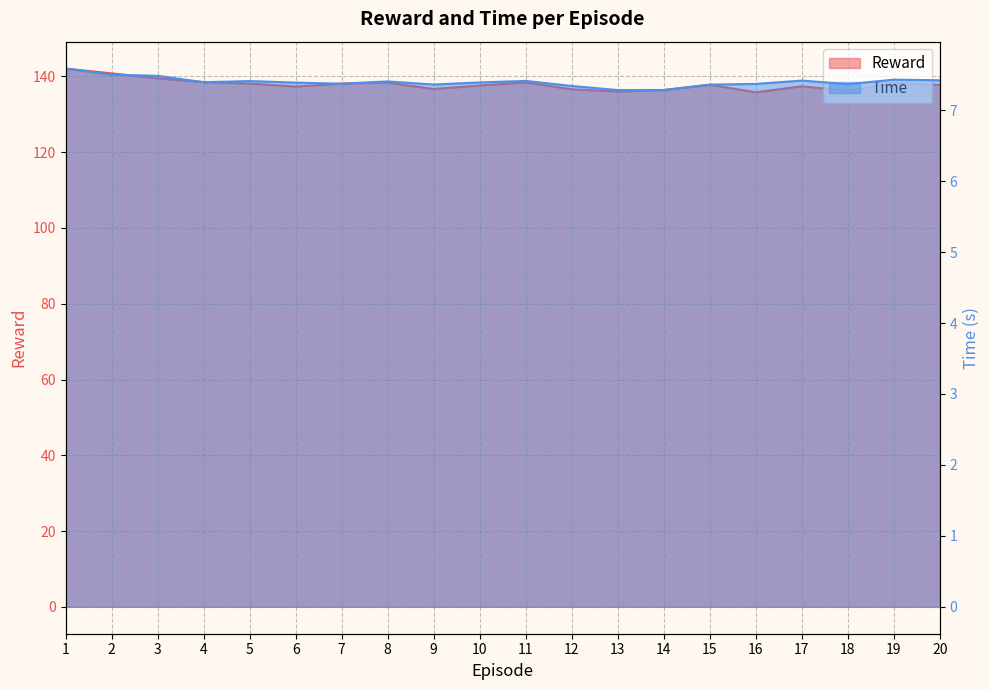

What is the difference between the highest and lowest values at 20?

130.3